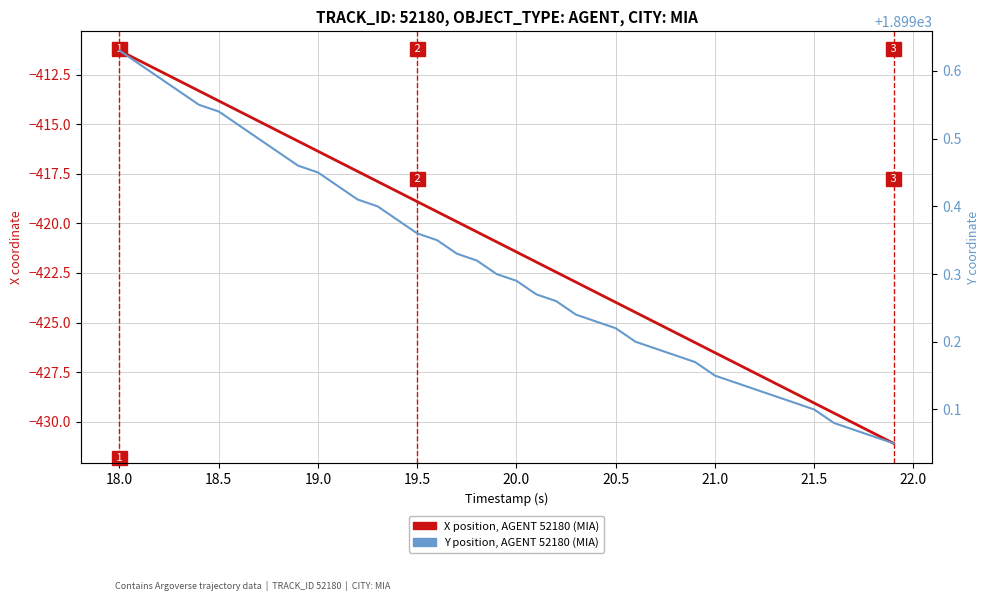

The X position, AGENT 52180 (MIA) series shows -702.0 at 26. True or false?

False